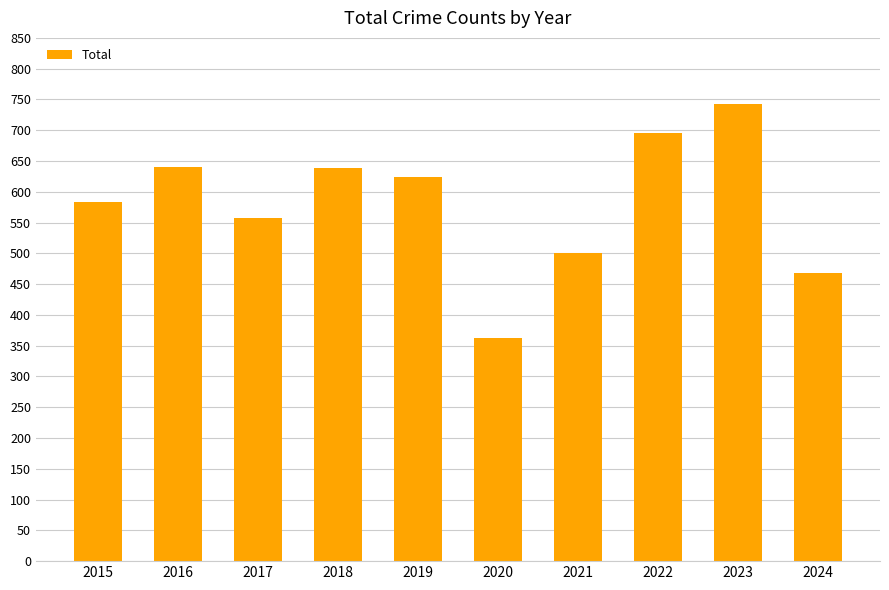

What is the value of the 6th bar from the left?

362